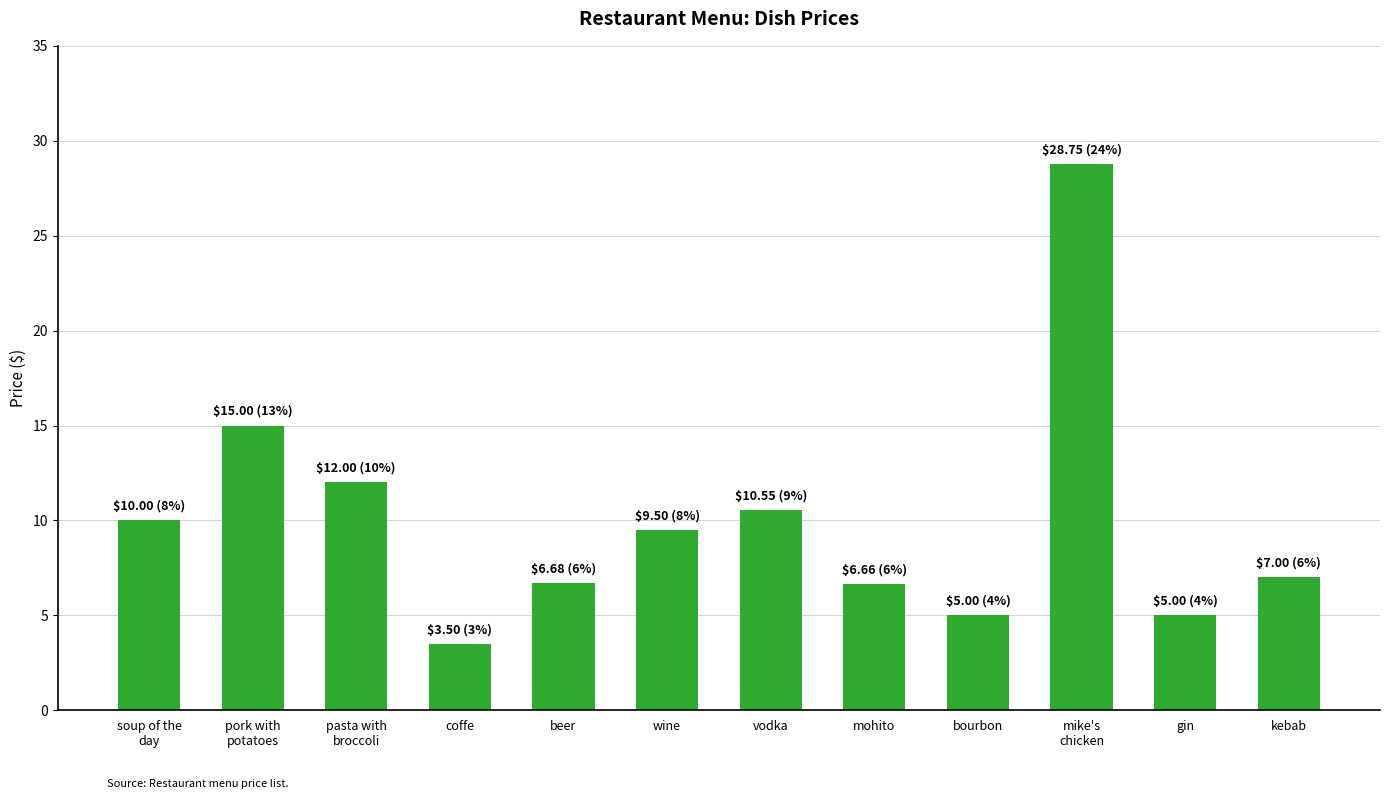

What is the greatest value displayed?

28.8